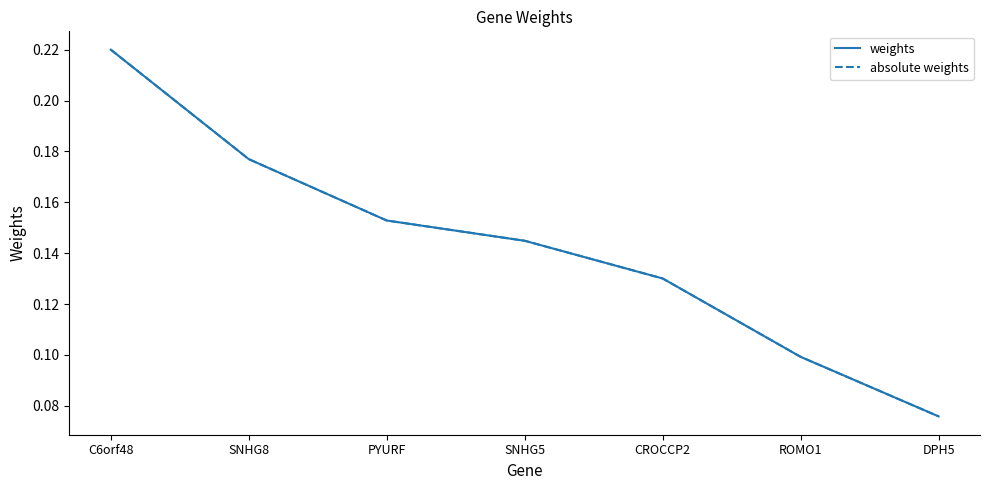

Is this an area chart (filled region under the line)?

No